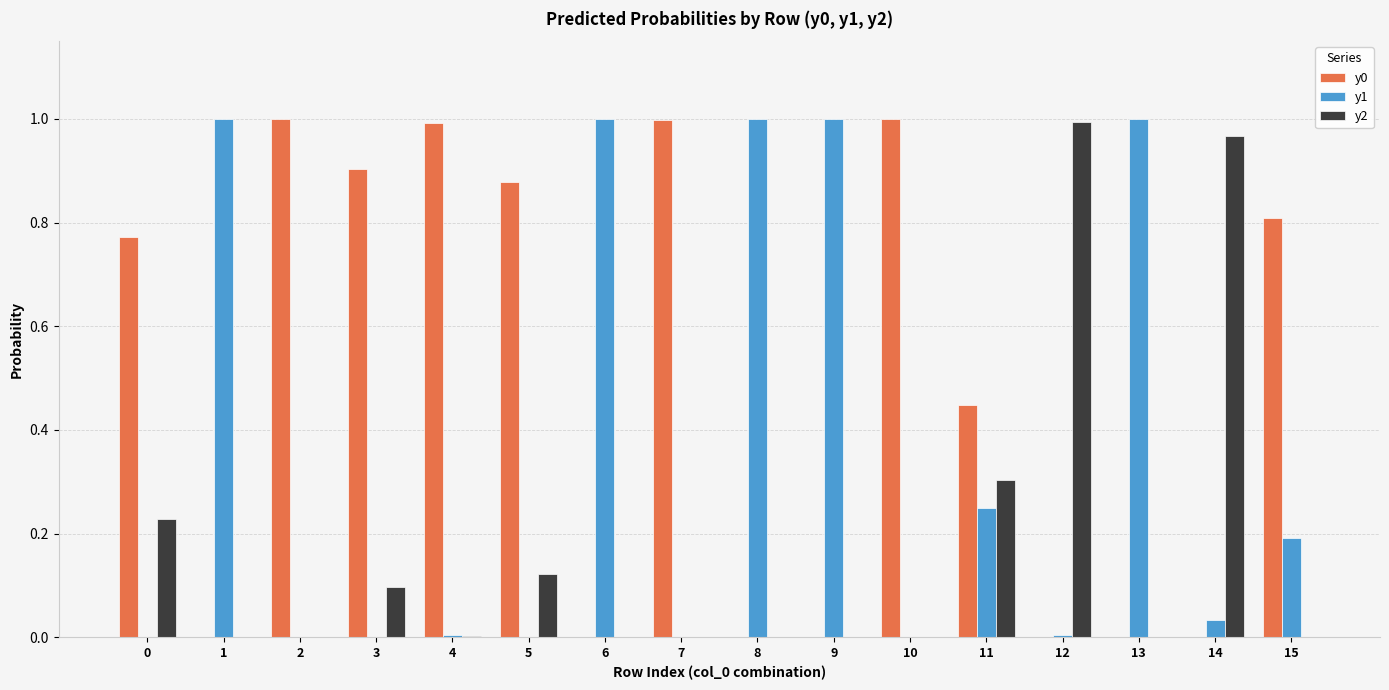

What is the average value of the y0 series?

0.5